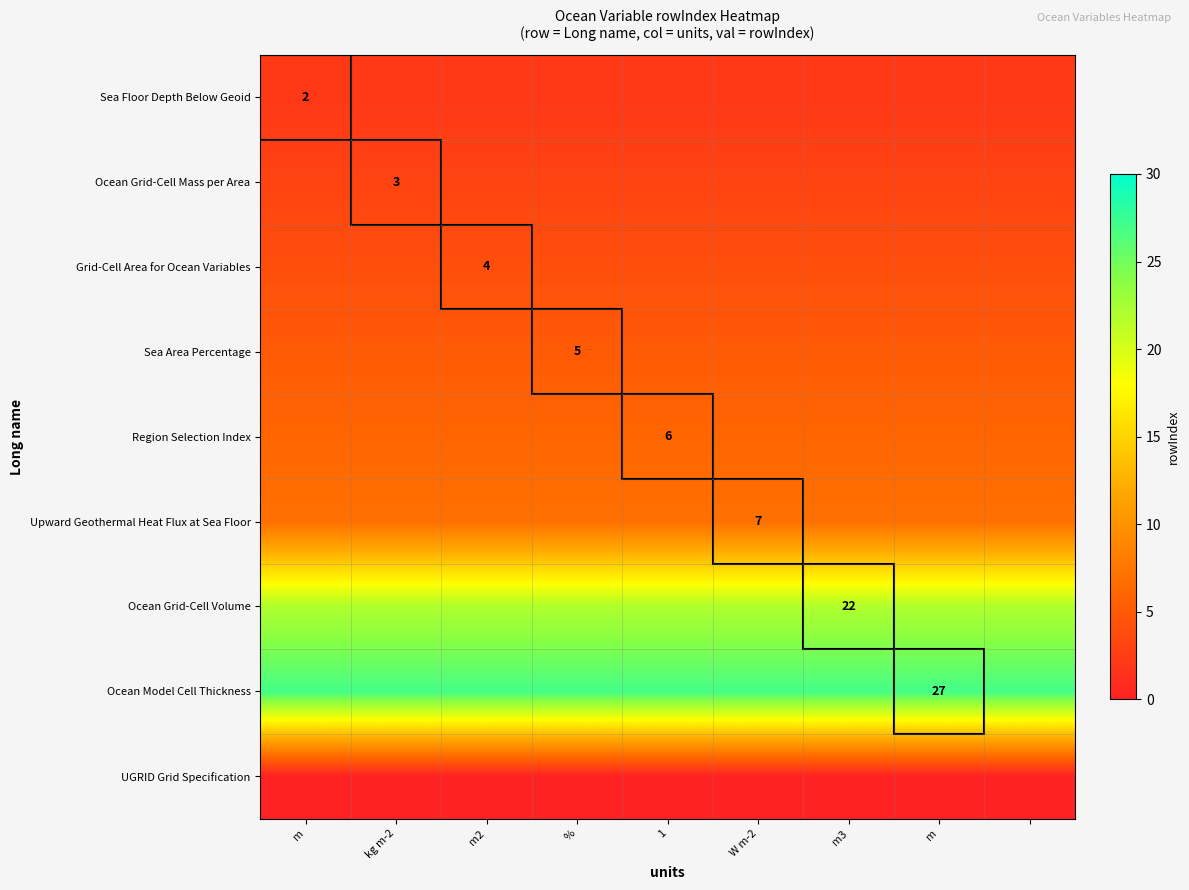

At how many categories does at least one series exceed 2?

9